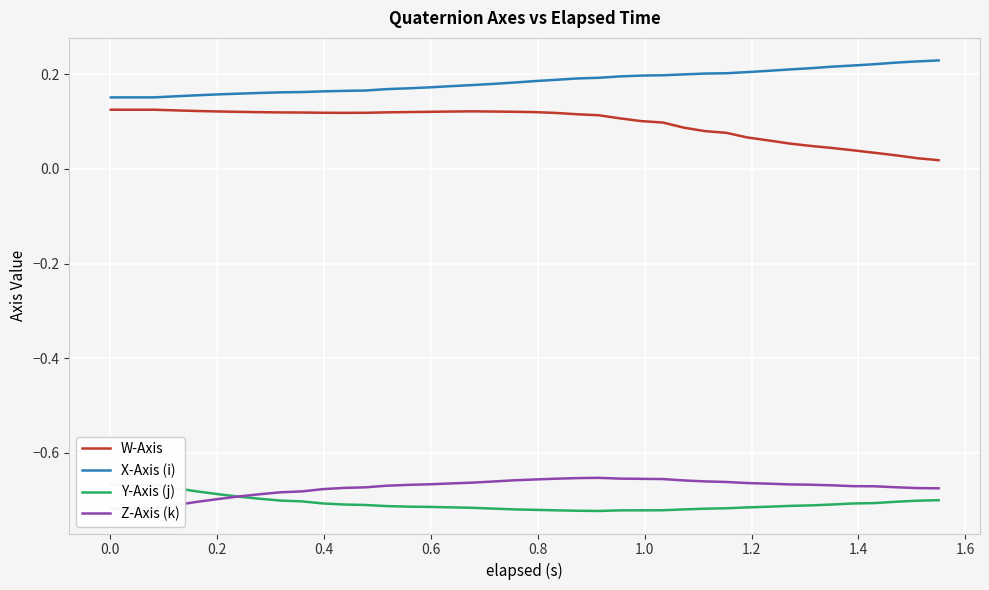

True or false: X-Axis (i) and W-Axis cross at least once.

False